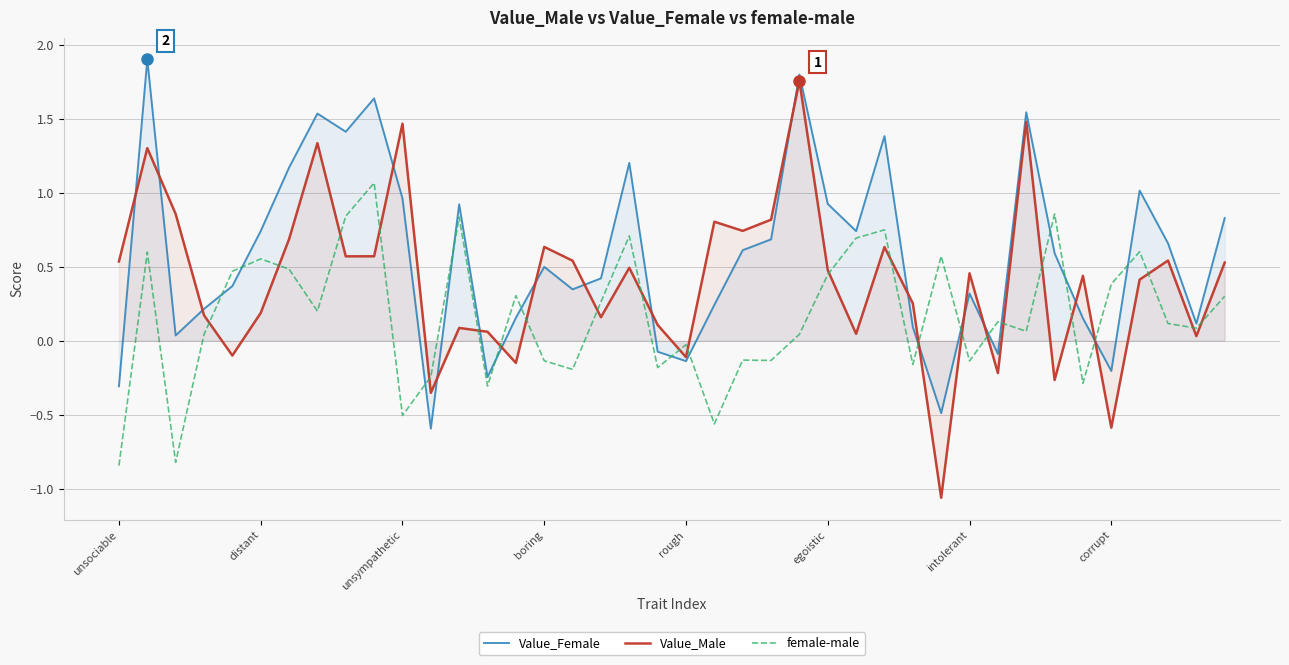

List the series in order of their peak value, lowest first.

female-male, Value_Male, Value_Female